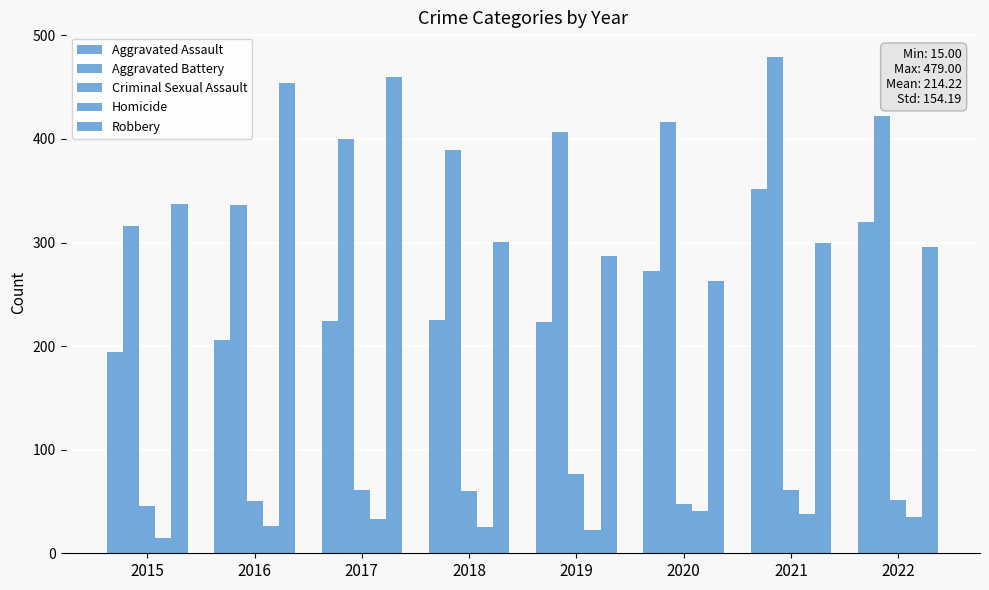

Which series has the largest total across all categories?

Aggravated Battery